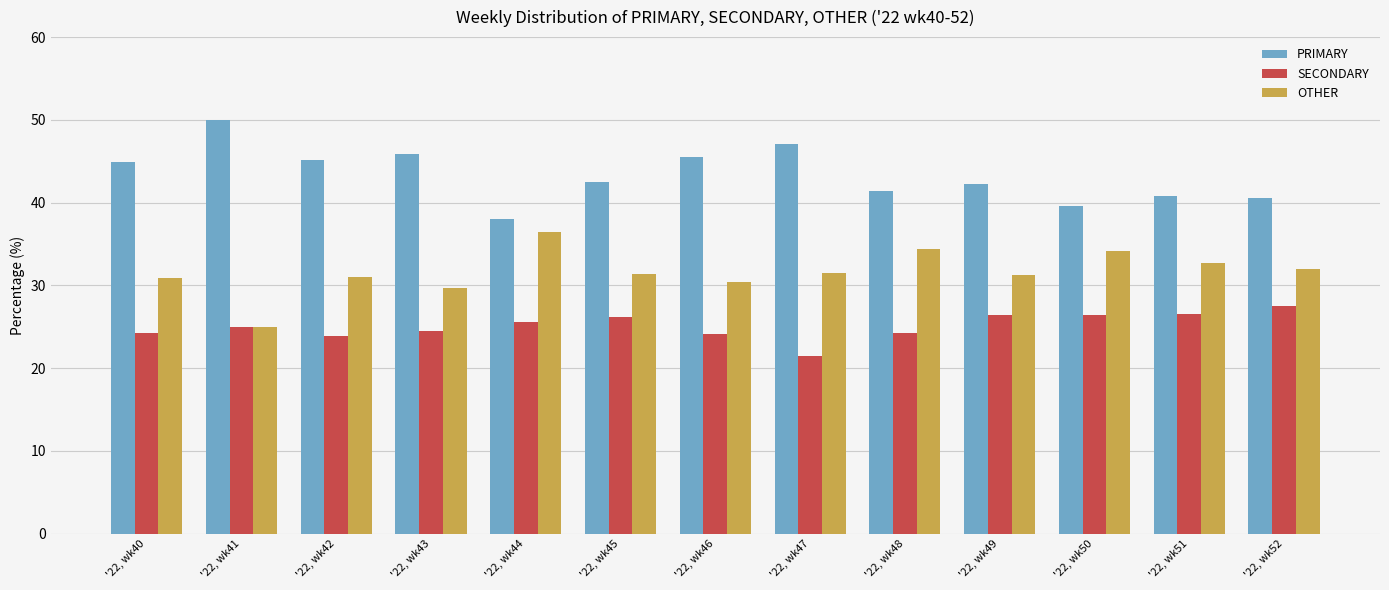

What is the value of the SECONDARY bar at the 4th from the left?

24.5